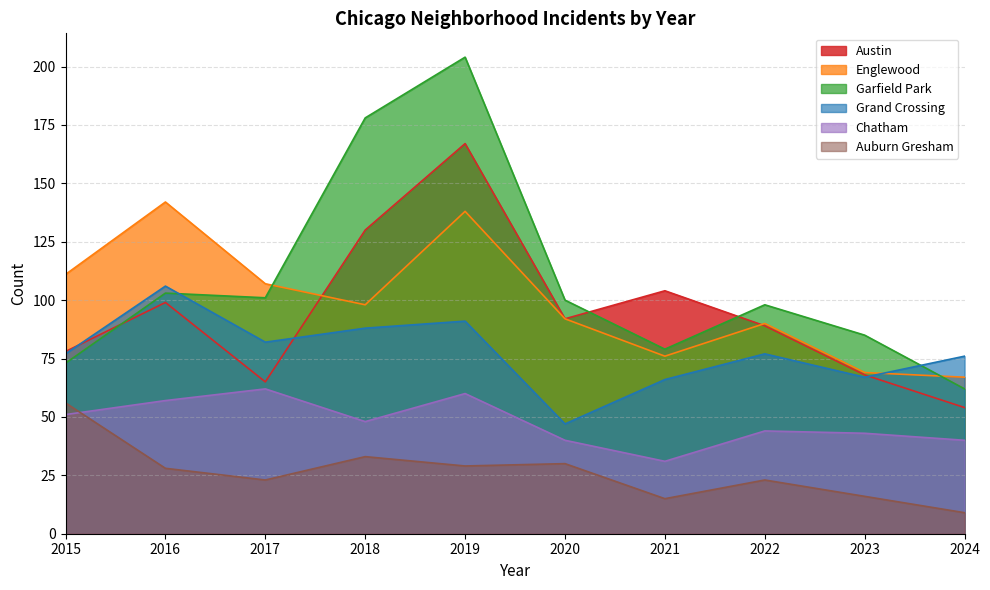

Where is the first local minimum for Chatham?

2018